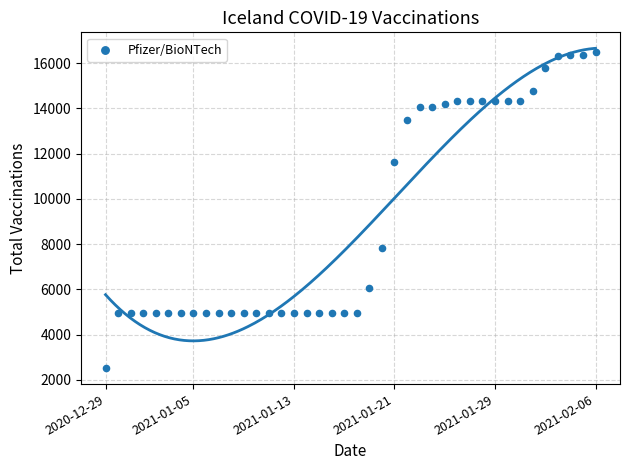

What Y value in the scatter plot is closest to 9502?

7834